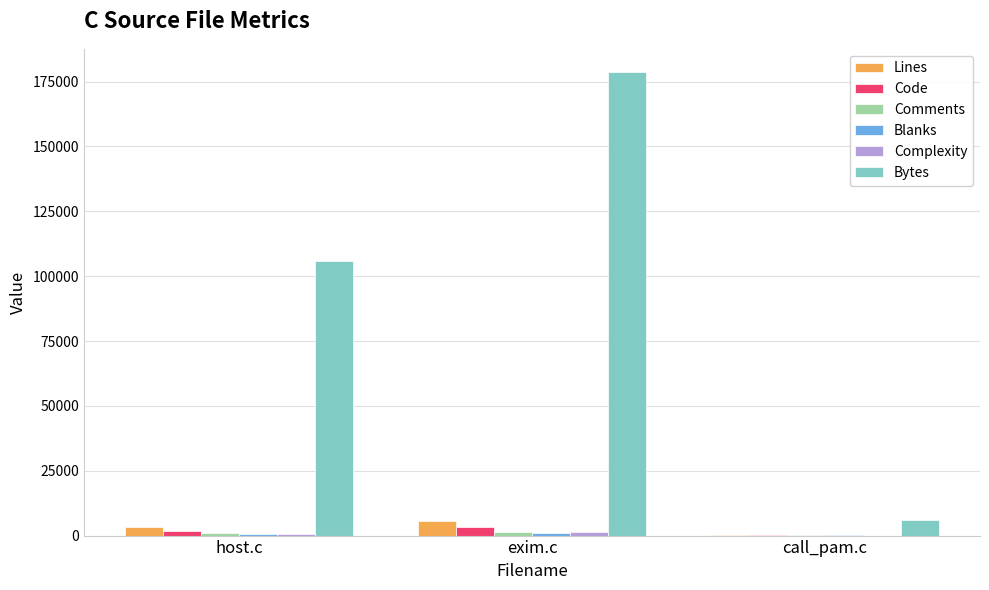

The value of Bytes at host.c is 70231. True or false?

False